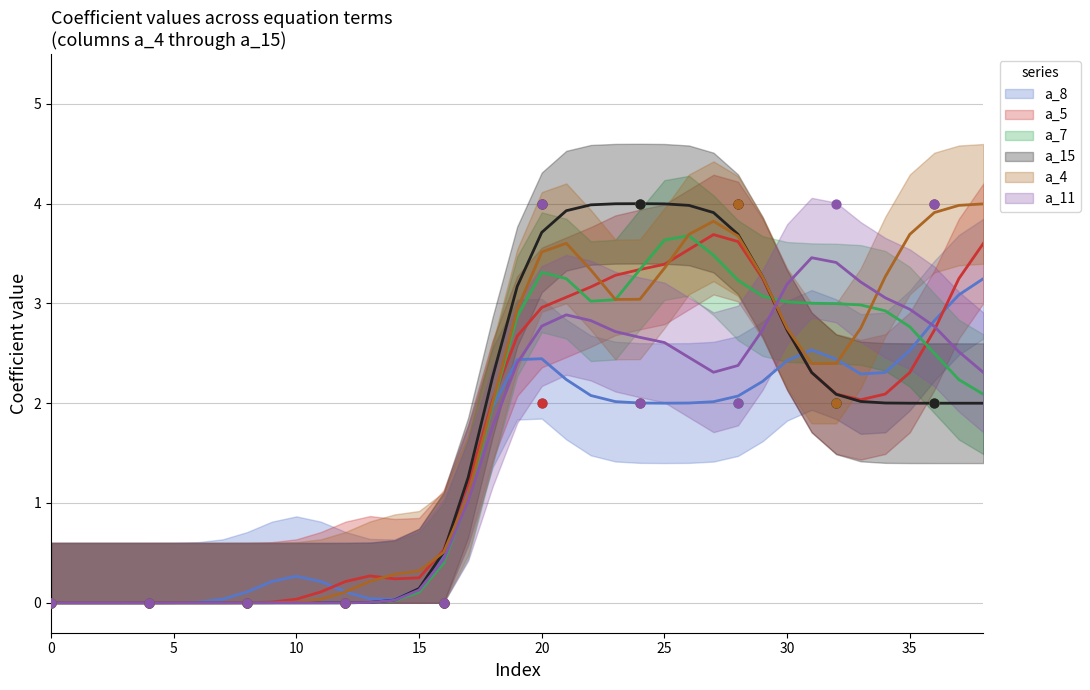

What are all the series names shown in the legend?

a_8, a_5, a_7, a_15, a_4, a_11